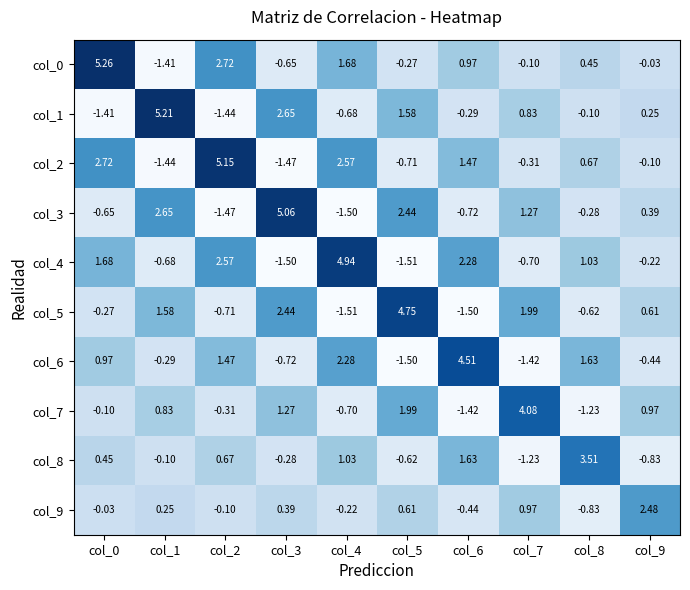

Is the value of col_9 at col_7 greater than the value of col_5 at col_5?

No